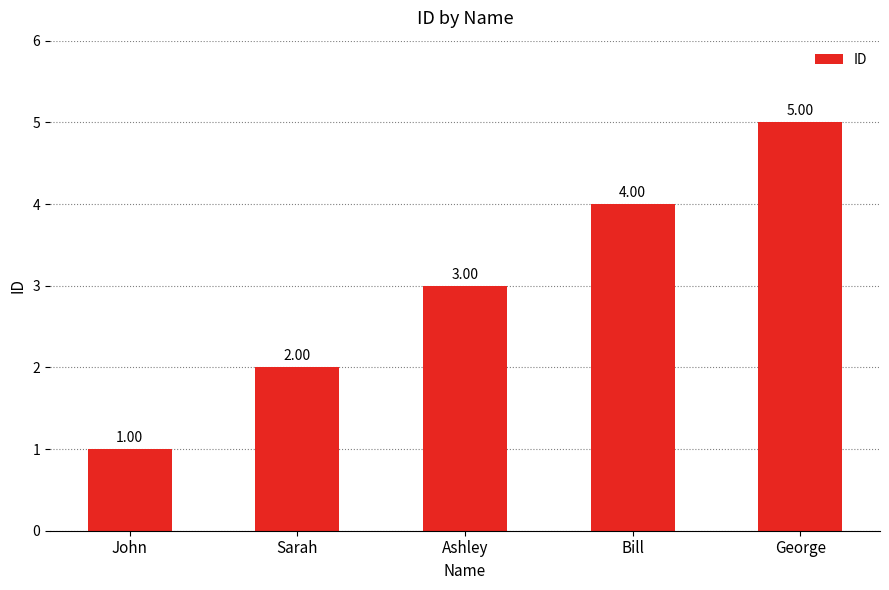

Reading left to right, list all the values displayed in this chart.

John=1	Sarah=2	Ashley=3	Bill=4	George=5